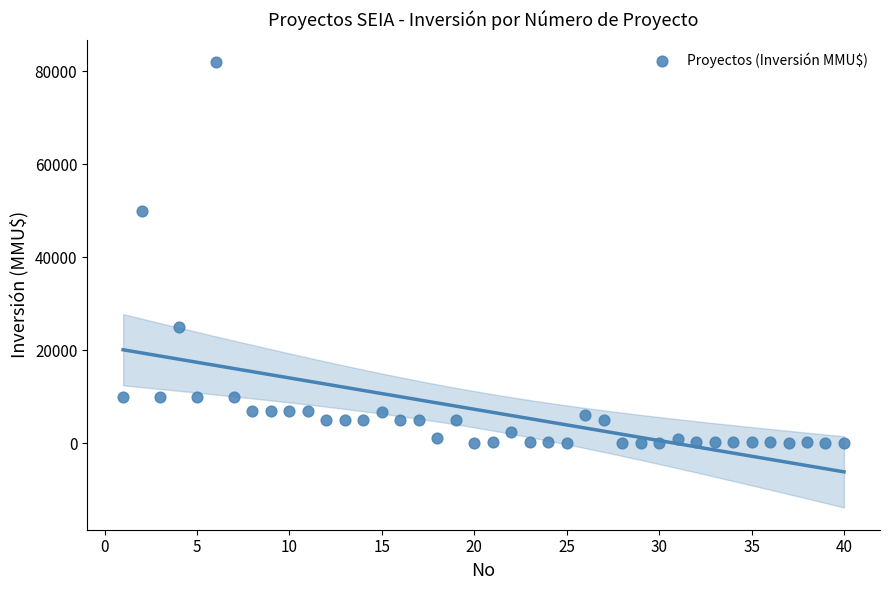

What Y value in the scatter plot is closest to 41000?

50000